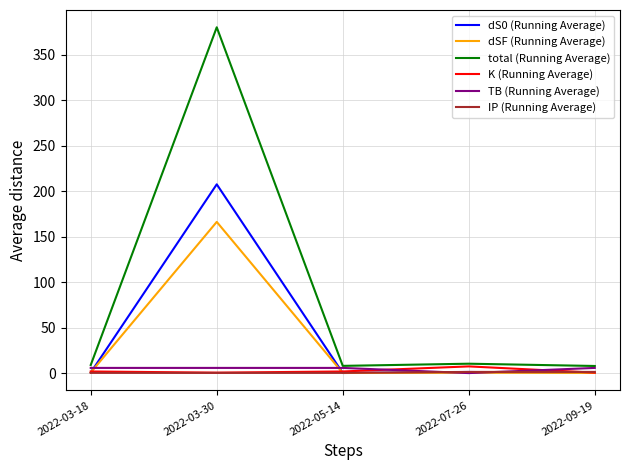

True or false: K (Running Average) and TB (Running Average) cross at least once.

True